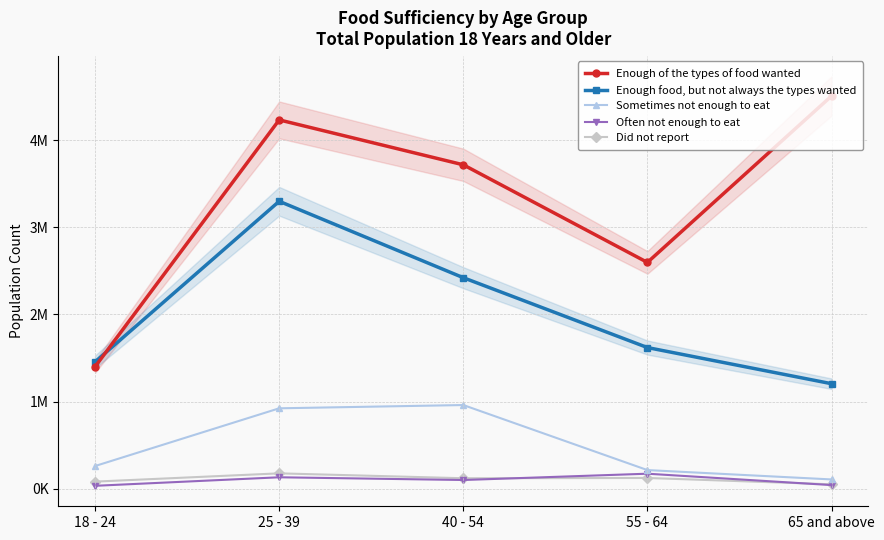

Is it true that Enough food, but not always the types wanted equals 3298201 at 25 - 39?

True